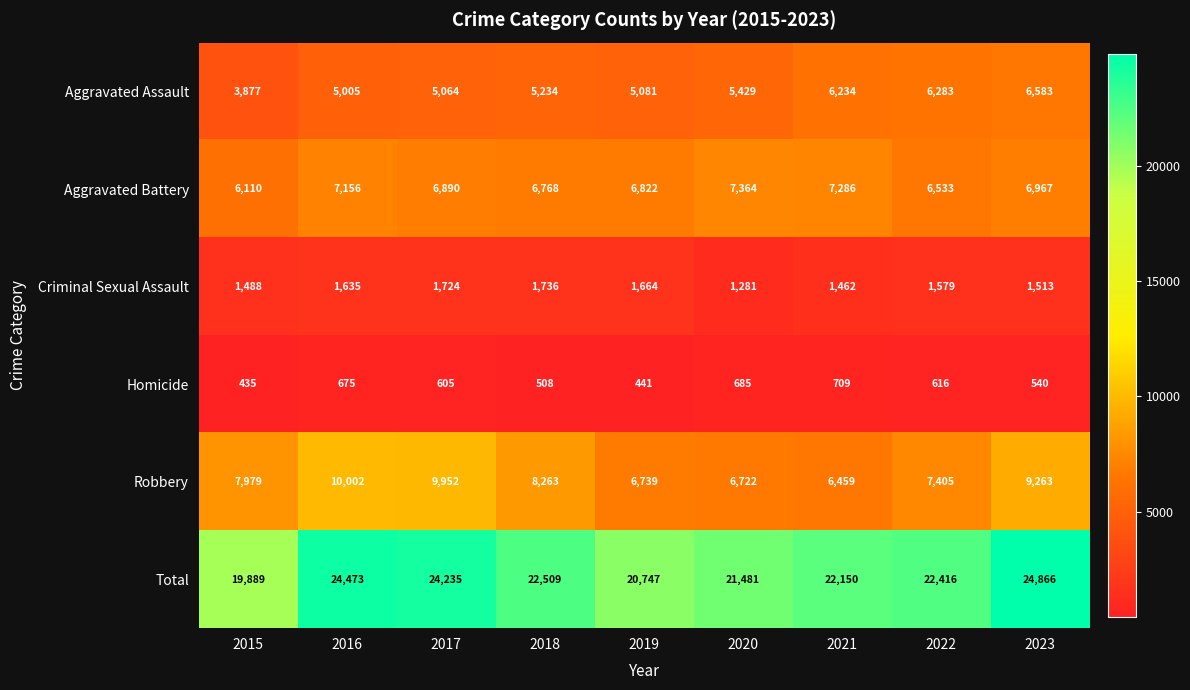

What is the sum of the Aggravated Battery values at 2021 and 2017?

14176